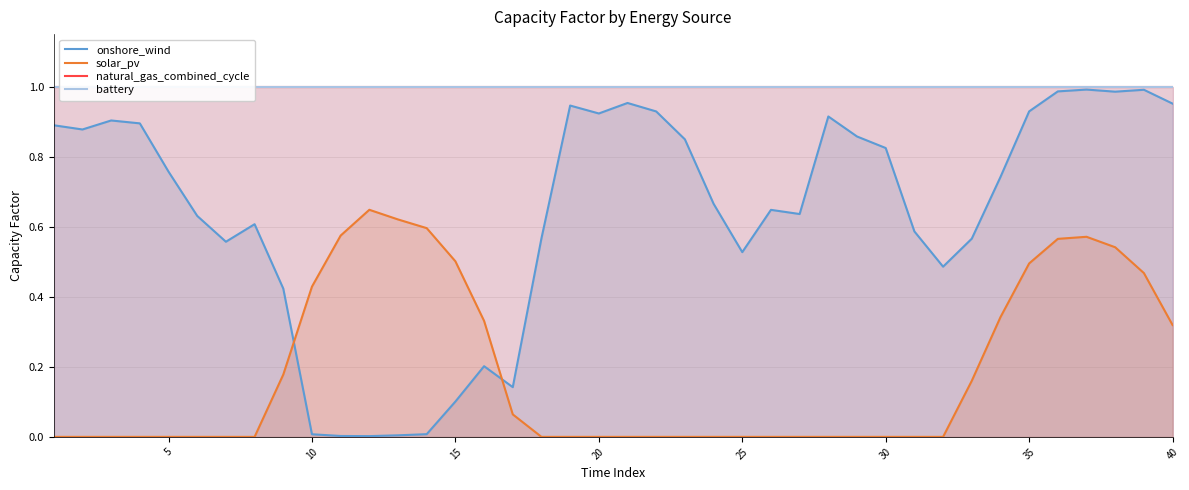

Which series has the largest total across all categories?

natural_gas_combined_cycle